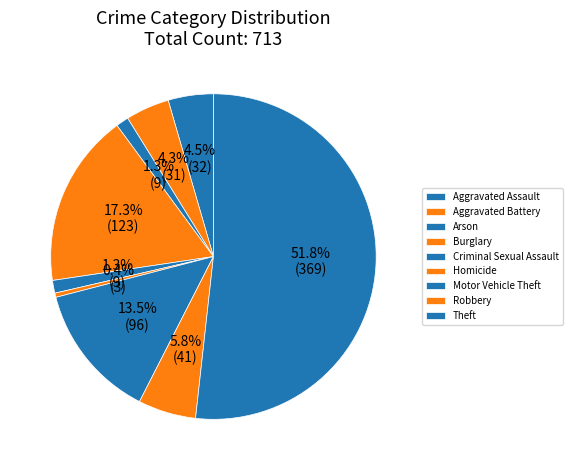

To the nearest percent, what is the average slice percentage?

11%